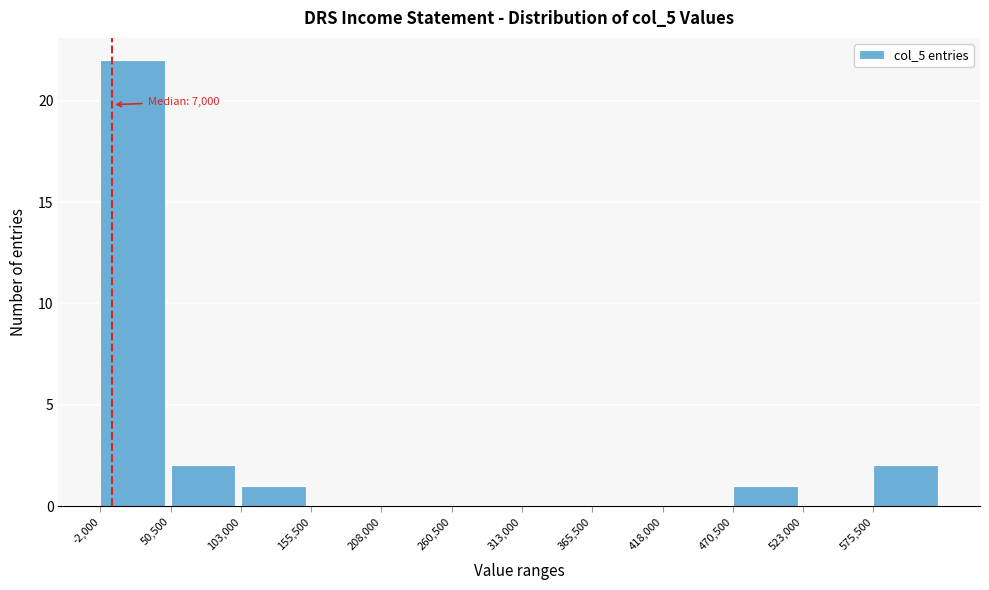

Which range on the x-axis has the tallest bar?

0 to 50000